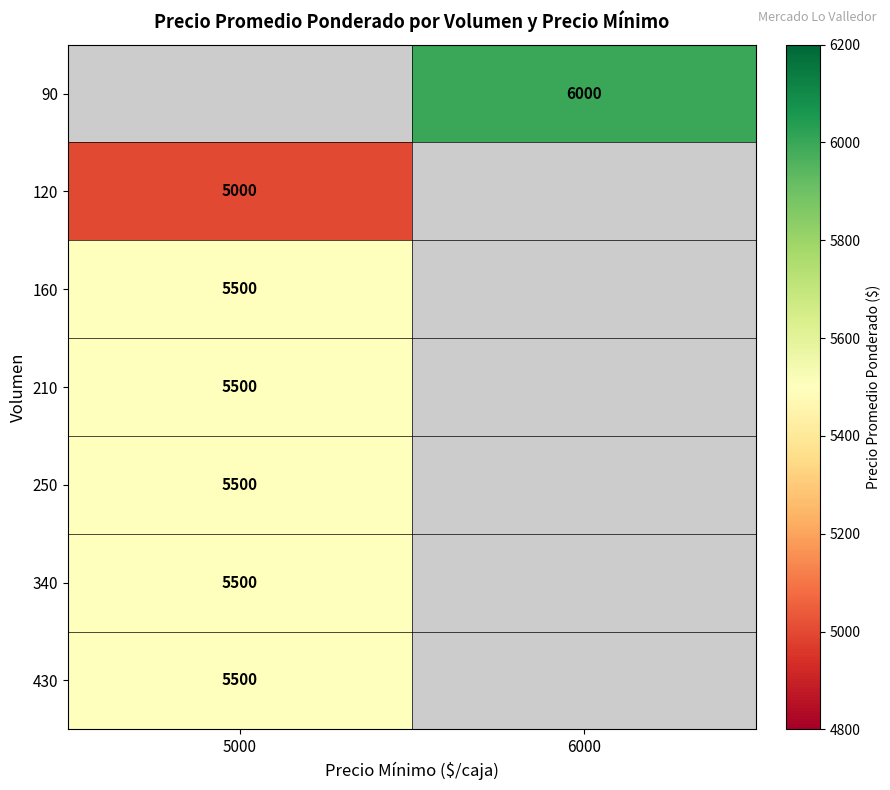

The 430 series shows 5500 at 5000. True or false?

True